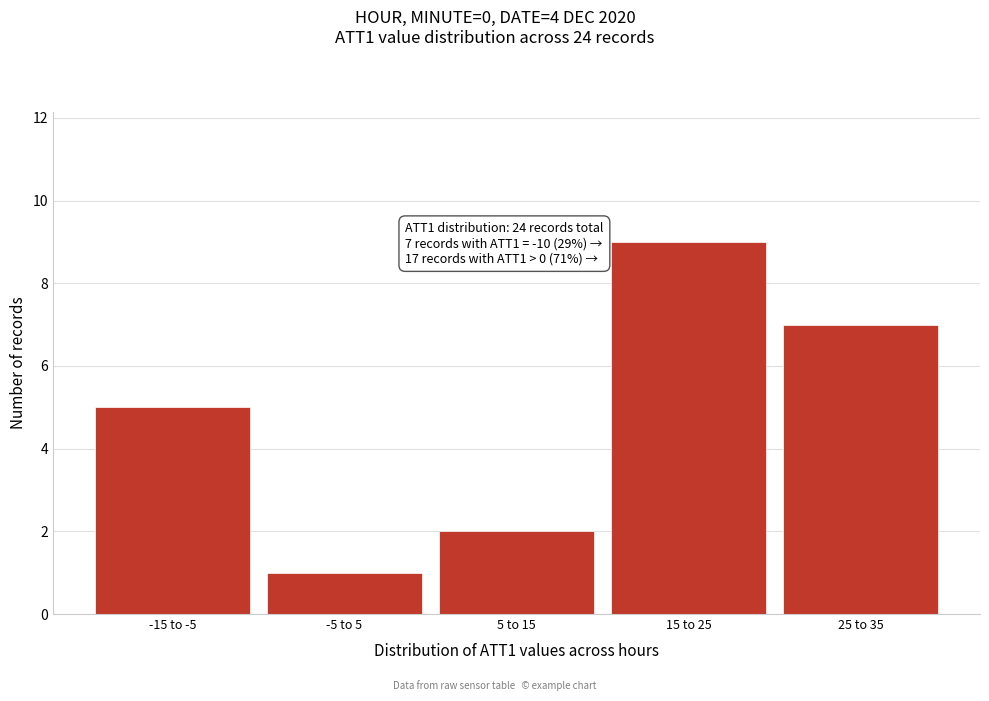

Reading left to right, extract all data points from this chart.

5	1	2	9	7